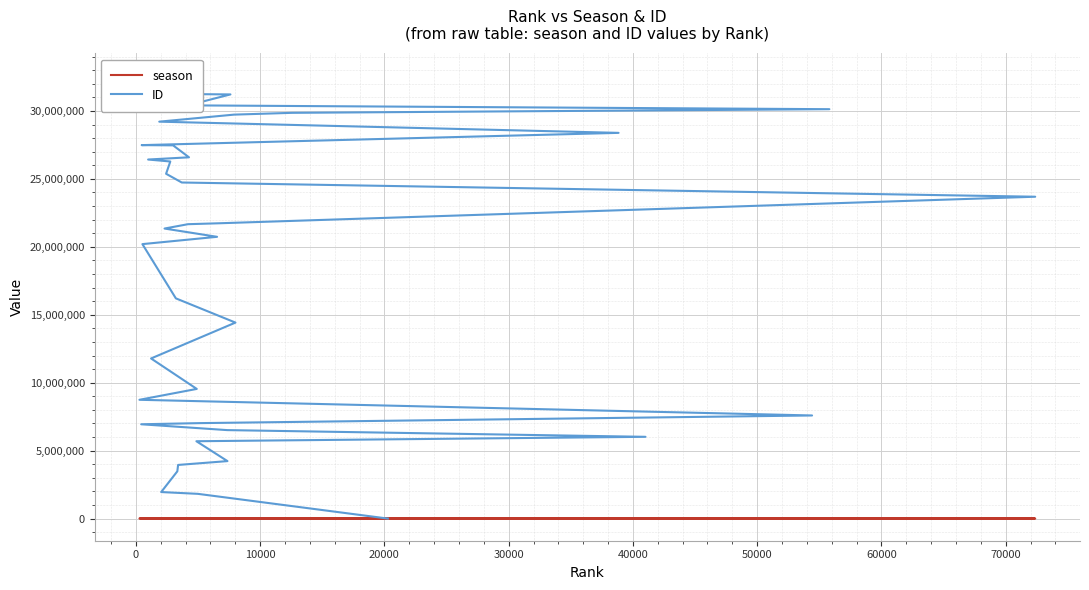

Rank the series by their maximum value, from lowest to highest.

season, ID